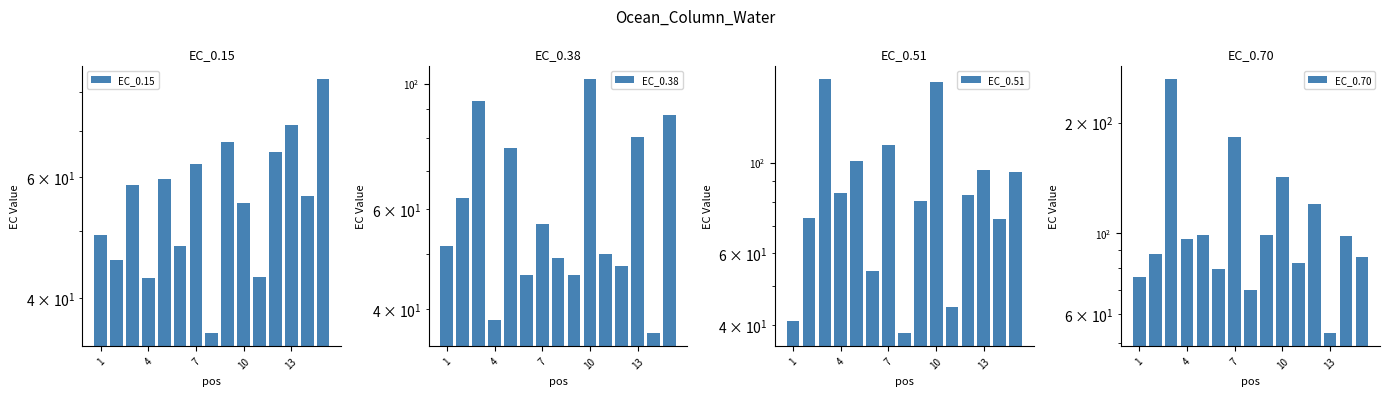

Reading left to right, transcribe all the data shown in this chart.

EC_0.15: 49.4	45.4	58.5	42.8	59.7	47.5	62.8	35.5	67.6	54.9	42.9	65.4	71.6	56.3	83.5
EC_0.38: 51.6	62.8	93.0	38.3	76.9	45.9	56.6	49.2	45.9	101.9	50.0	47.6	80.5	36.3	87.9
EC_0.51: 41.0	73.2	160.0	84.4	101.0	54.4	110.6	38.3	80.6	157.0	44.3	83.2	95.7	72.6	94.8
EC_0.70: 75.7	87.5	262.9	96.3	98.3	79.8	182.2	69.9	98.5	142.3	82.5	120.0	53.2	98.0	85.6